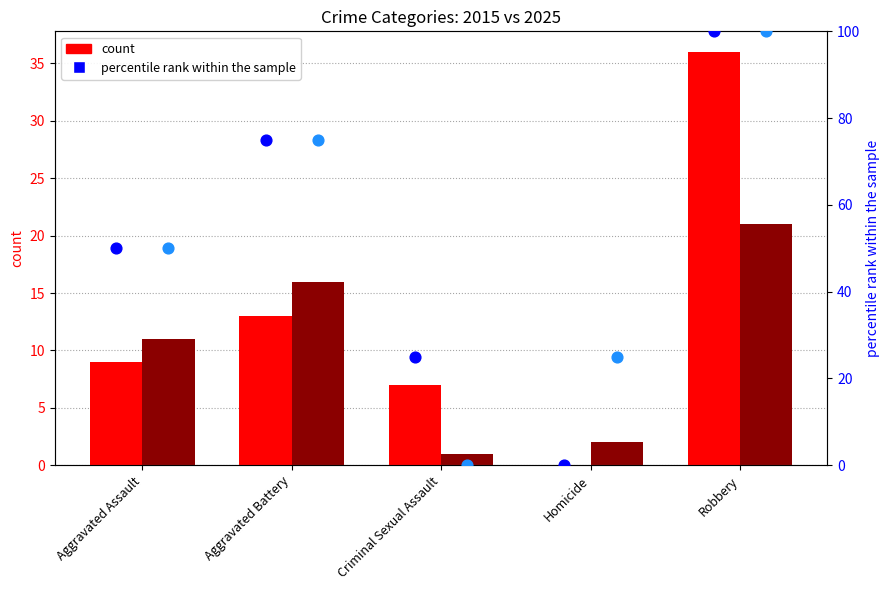

Is the value of 2025 percentile rank at Aggravated Assault greater than the value of 2015 percentile rank at Robbery?

No